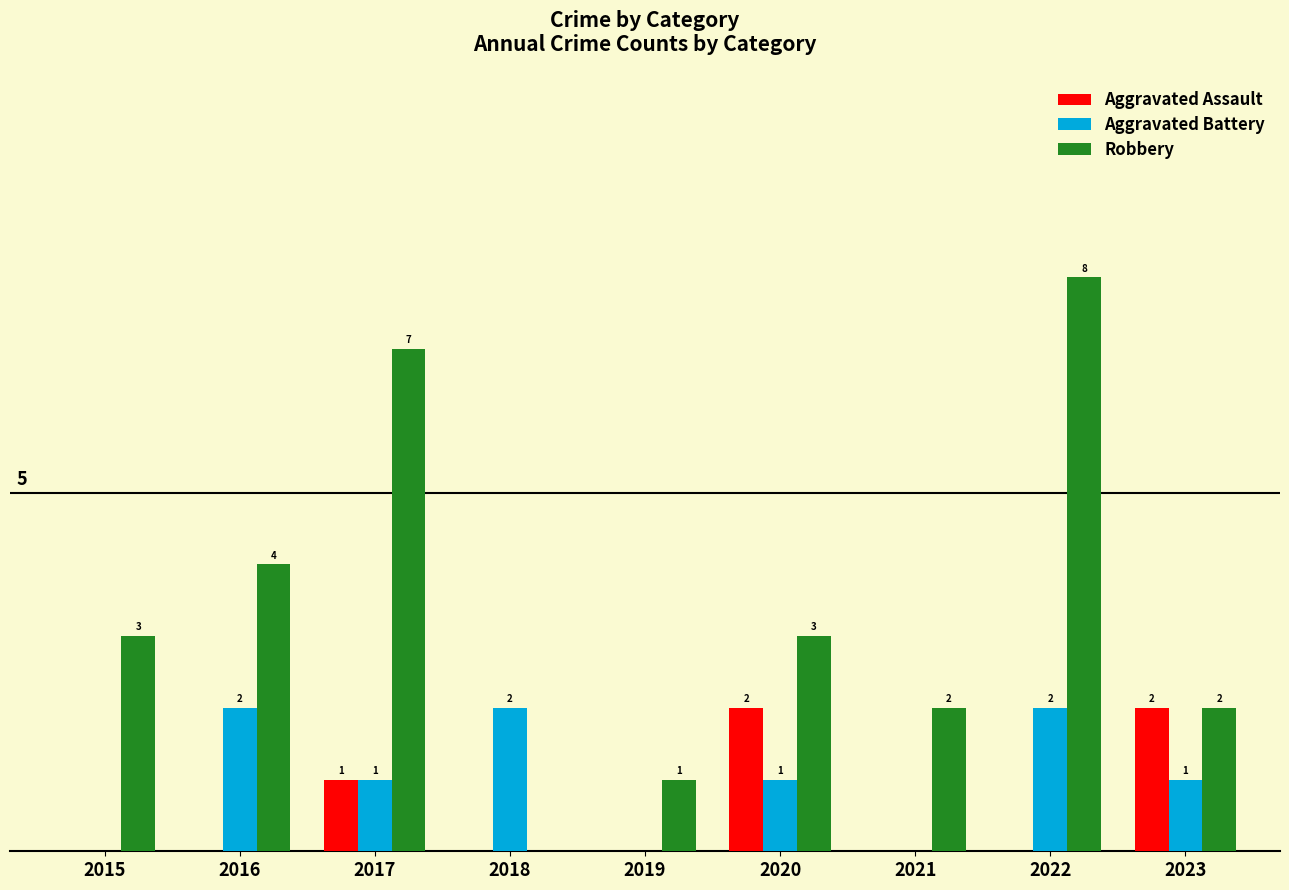

Between 2019 and 2023, which series saw the biggest shift?

Aggravated Assault